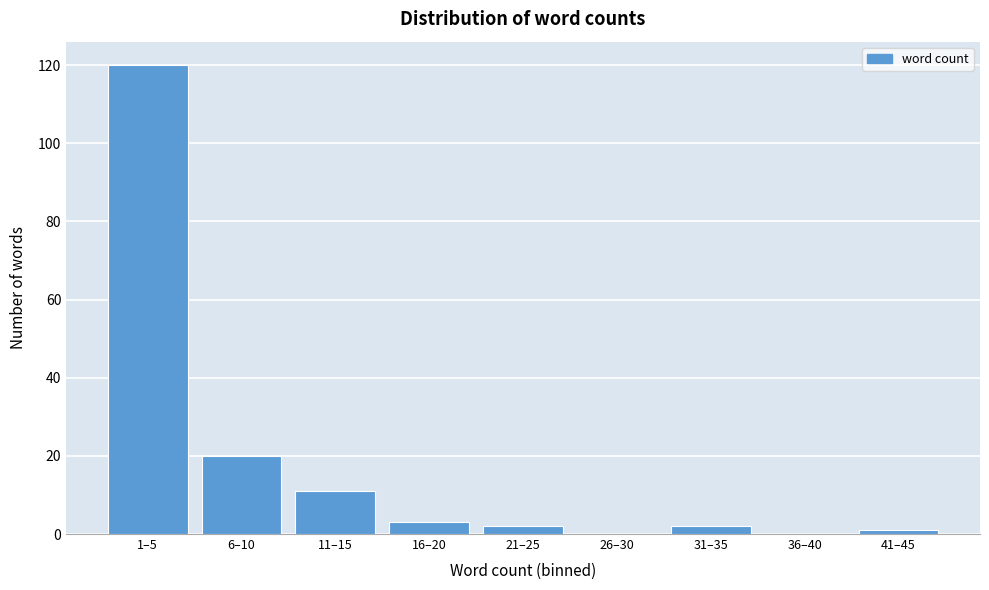

Reading left to right, transcribe all the data shown in this chart.

1–5=120	6–10=20	11–15=11	16–20=3	21–25=2	26–30=0	31–35=2	36–40=0	41–45=1